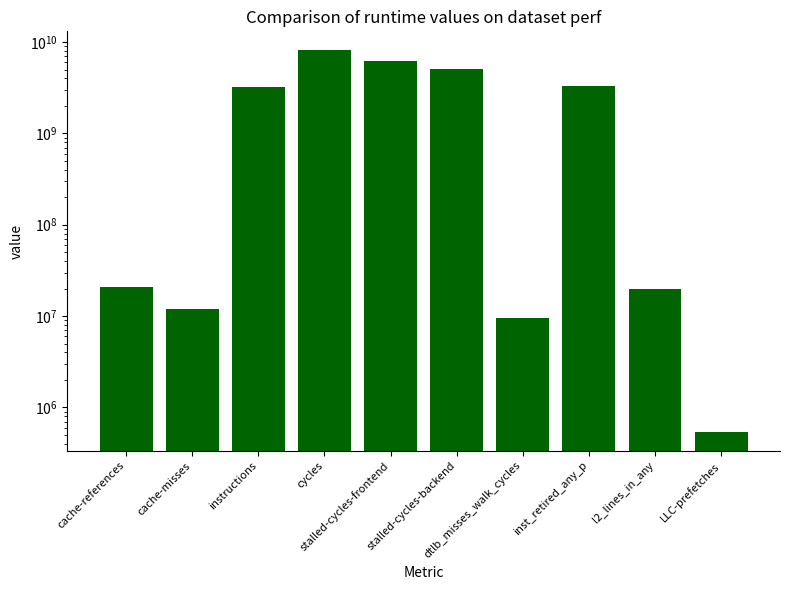

What is the maximum value shown in the chart?

8101034696